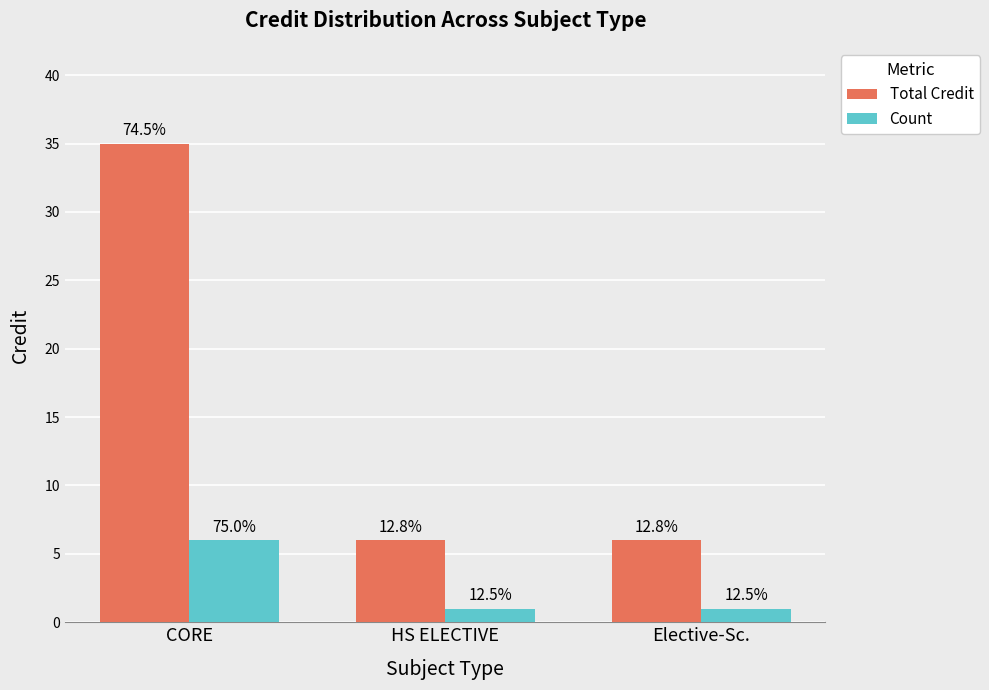

Are the bars horizontal?

No